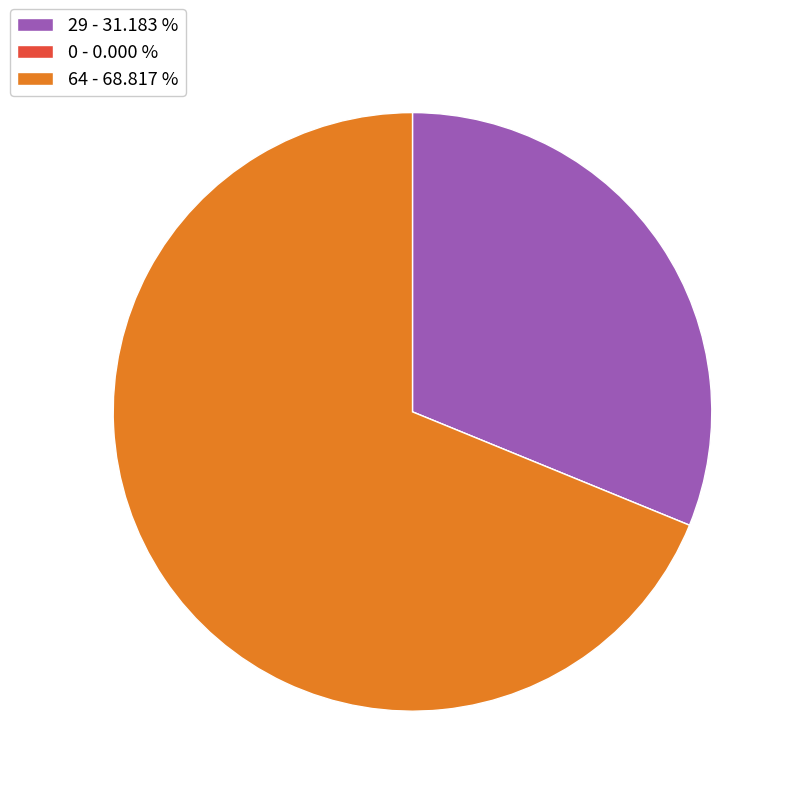

Is there any slice that represents more than half of the pie?

Yes